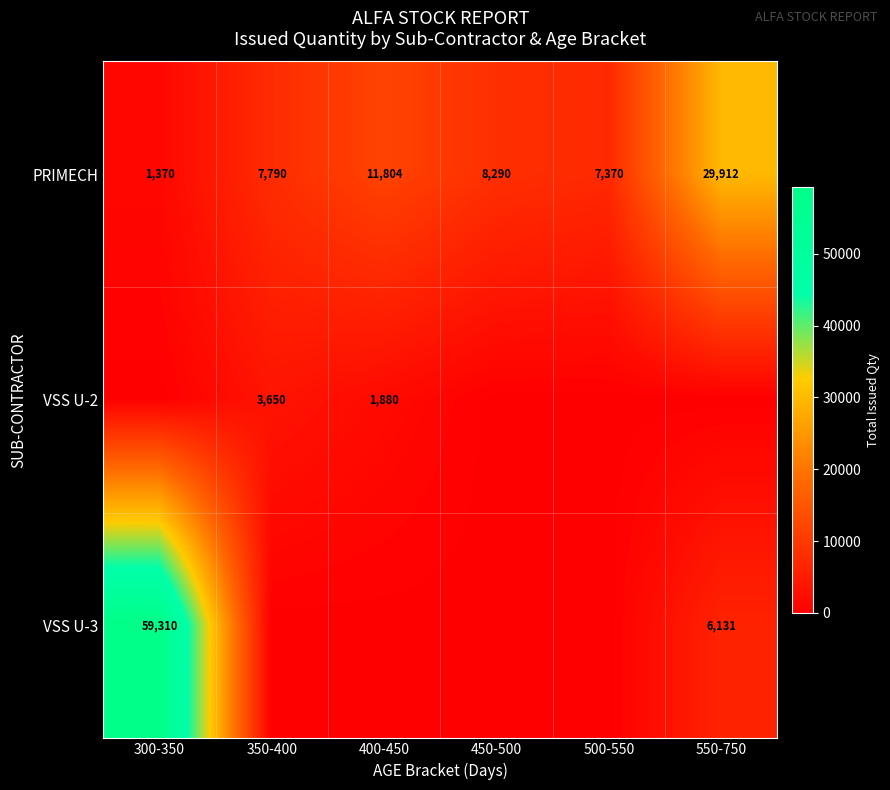

What is the approximate value of PRIMECH at 300-350?

1370